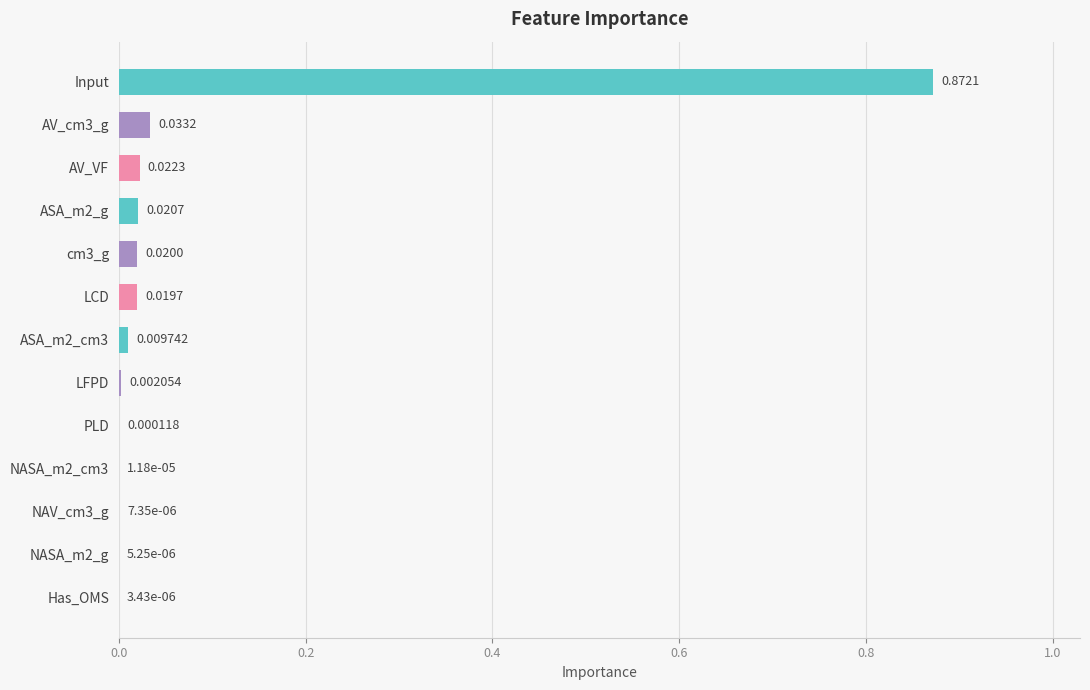

Which has a higher value, AV_VF or AV_cm3_g?

AV_cm3_g